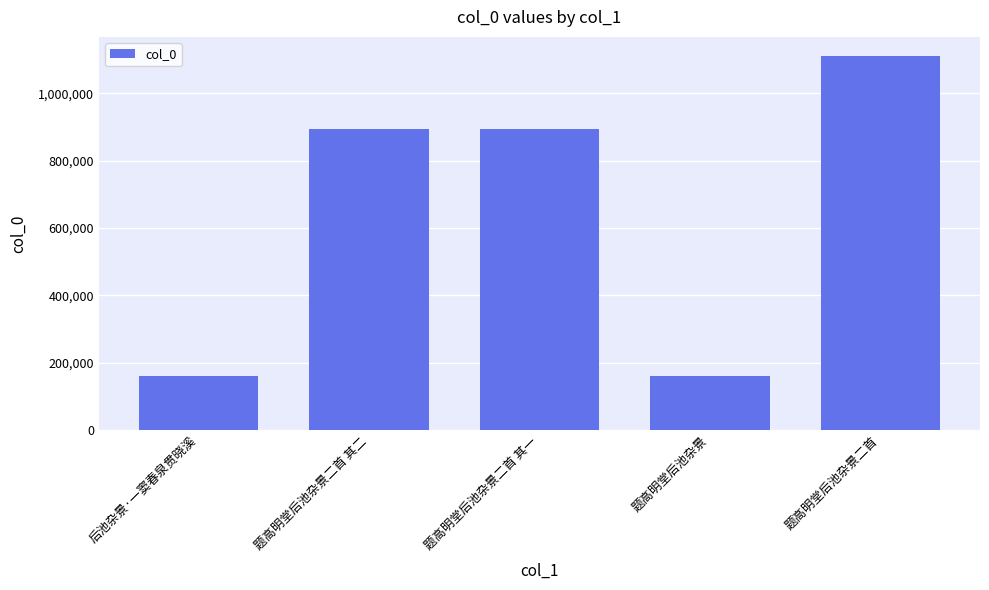

What is the greatest value displayed?

1112346